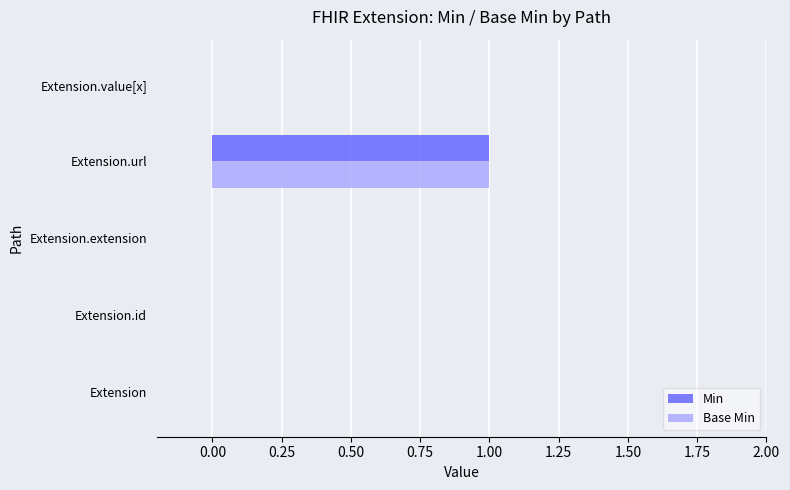

Which category has the highest value across all series?

Extension.url